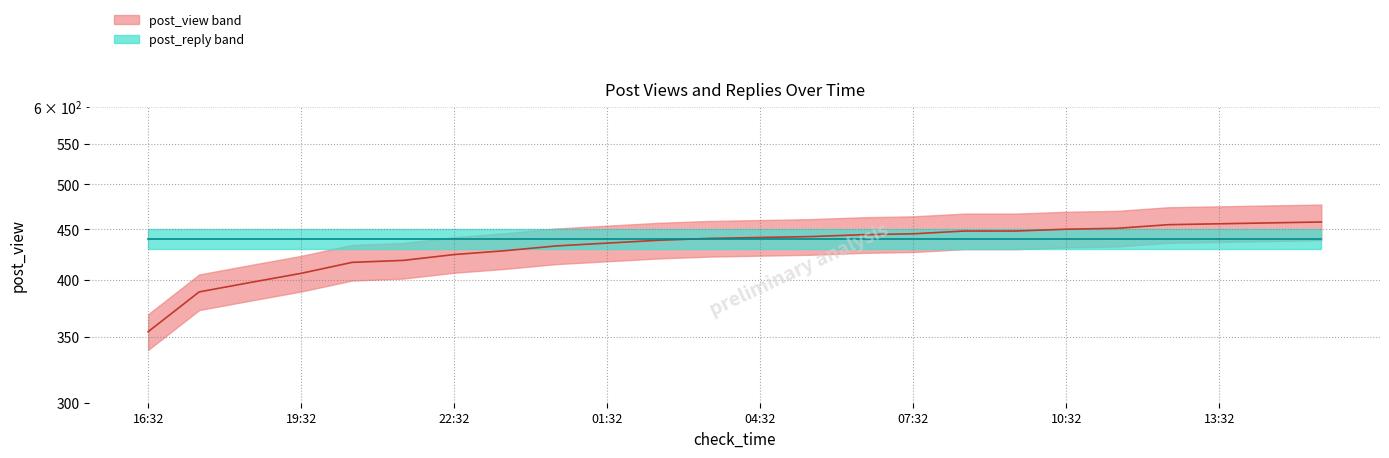

Which series has the largest total across all categories?

post_reply median